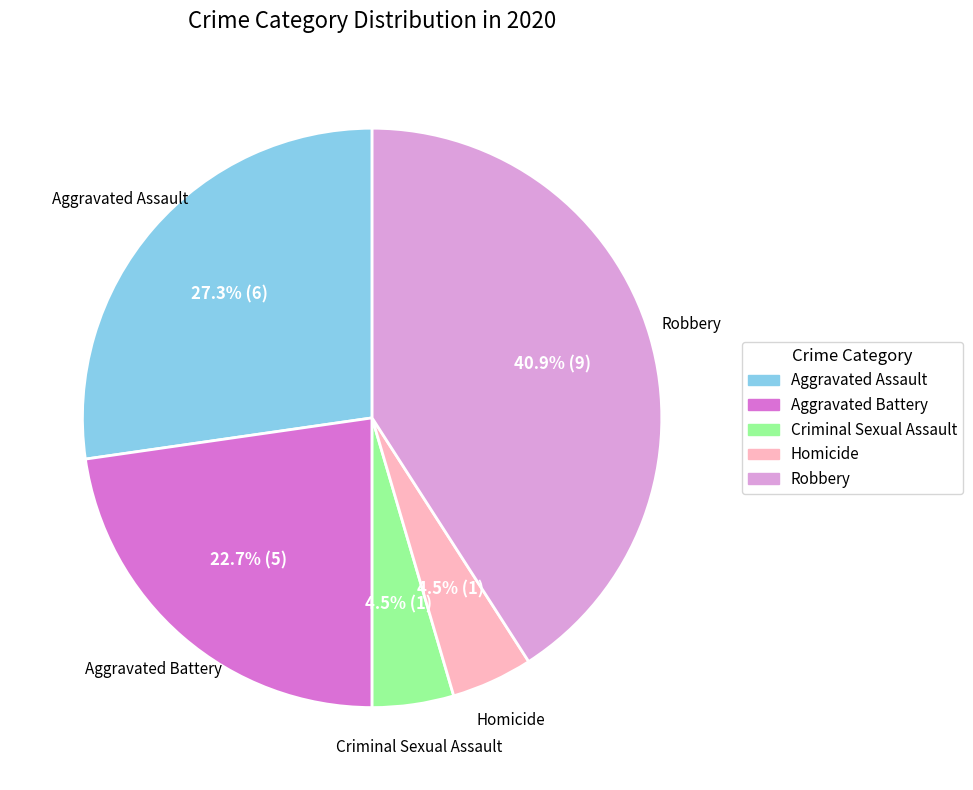

Which category has the biggest portion of the pie?

Robbery